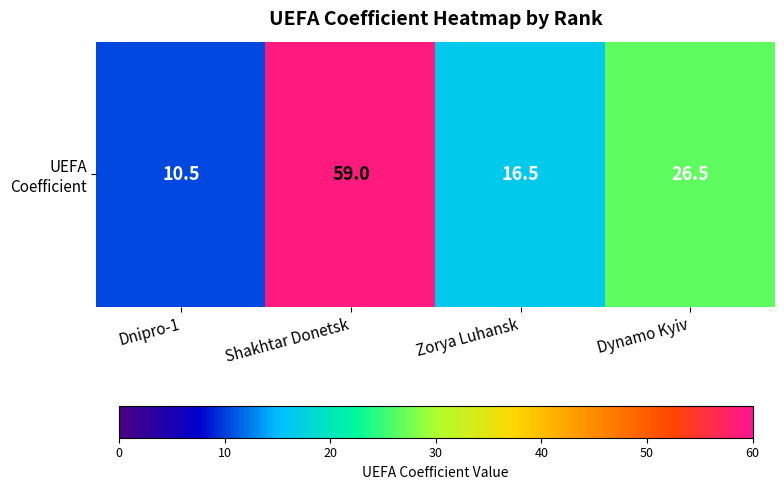

List the labels in order of value, largest first.

Shakhtar Donetsk, Dynamo Kyiv, Zorya Luhansk, Dnipro-1